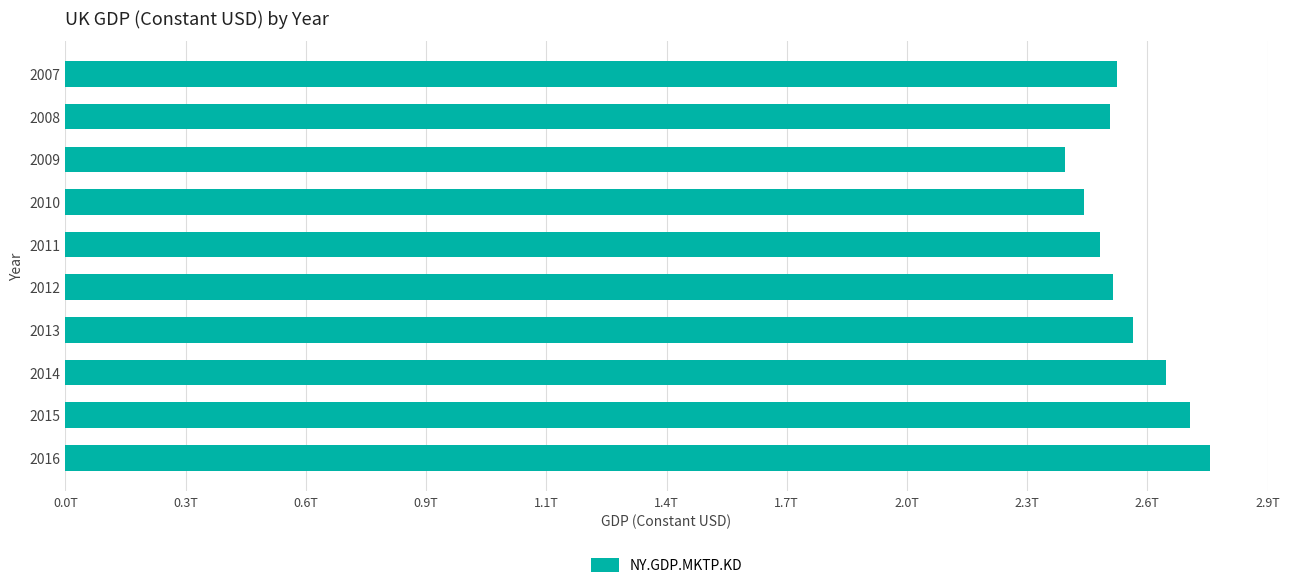

Are the bars horizontal?

Yes